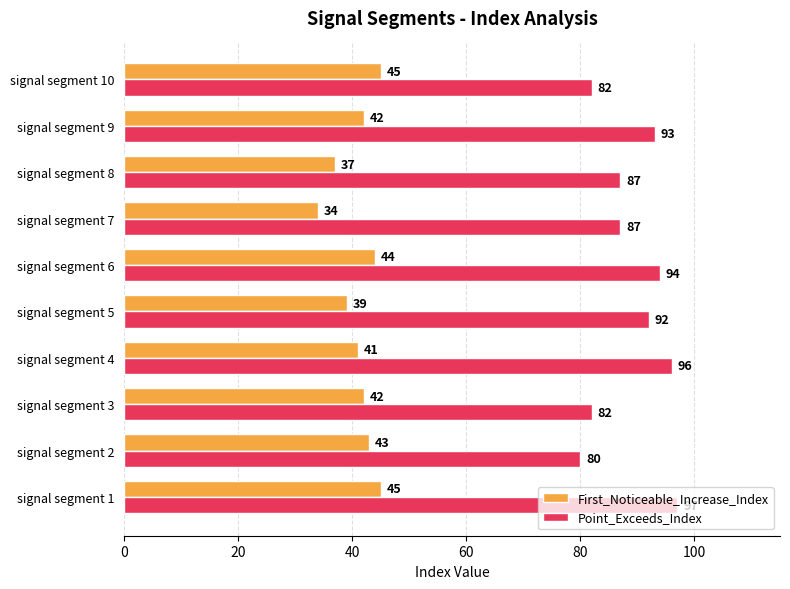

At signal segment 8, list the series in order from largest to smallest.

Point_Exceeds_Index, First_Noticeable_Increase_Index